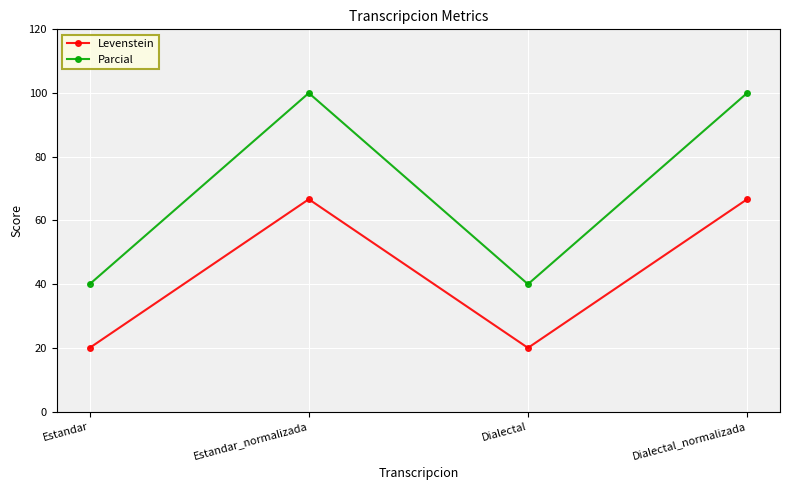

Reading left to right, transcribe all the data shown in this chart.

Levenstein: Estandar=20.0	Estandar_normalizada=66.7	Dialectal=20.0	Dialectal_normalizada=66.7
Parcial: Estandar=40.0	Estandar_normalizada=100.0	Dialectal=40.0	Dialectal_normalizada=100.0